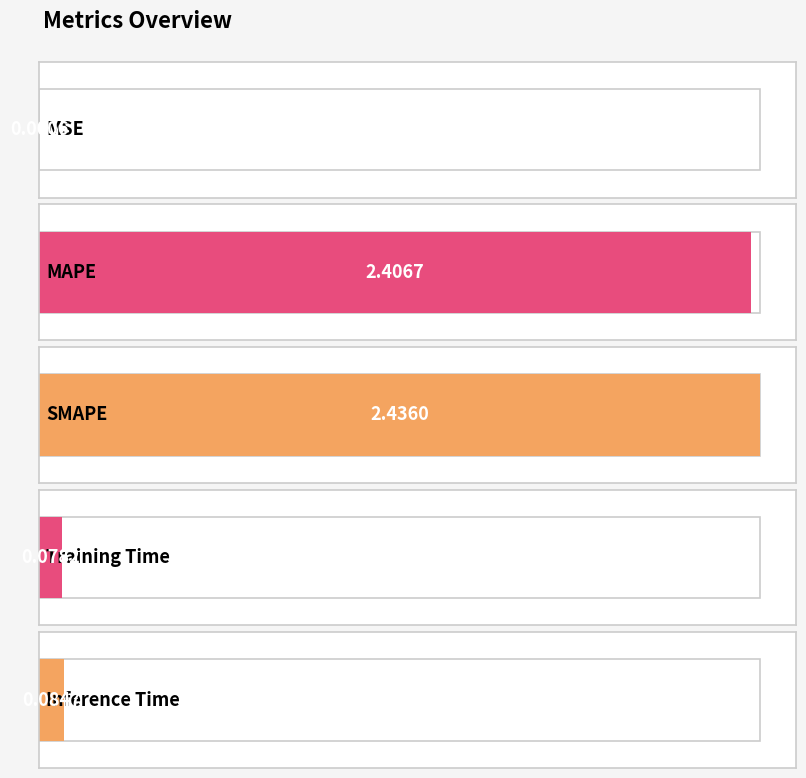

Is it true that the value at Training Time is 0.1?

True